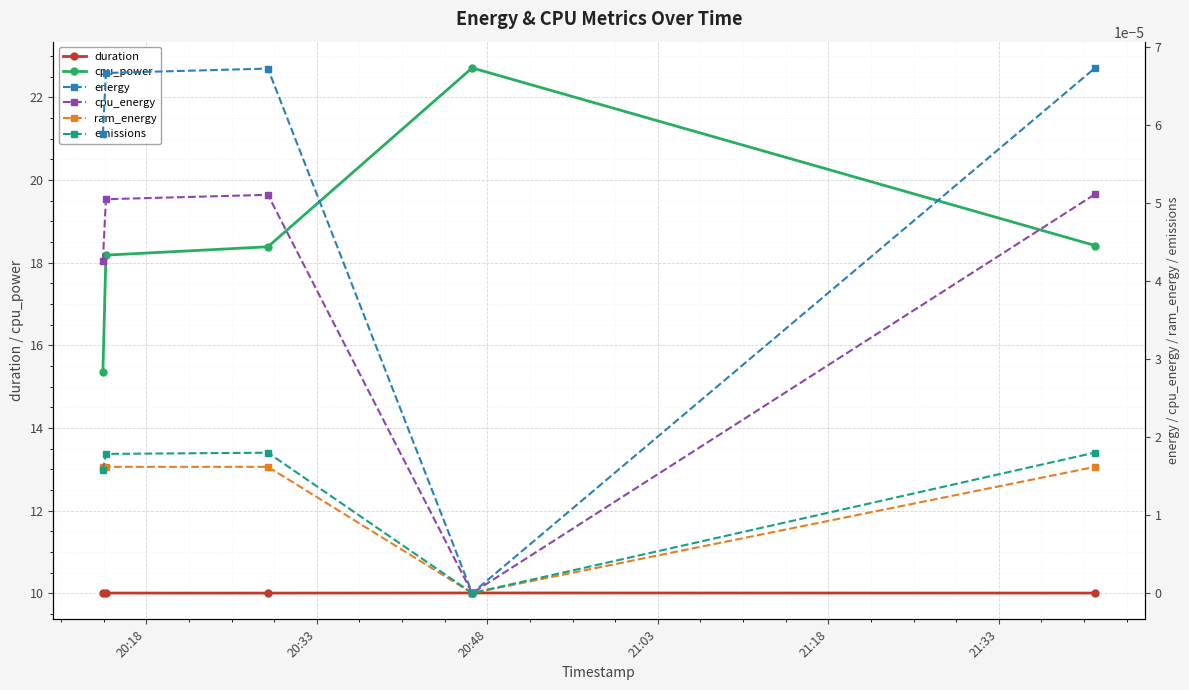

What is the value of the duration point at the 2nd from the left?

10.0